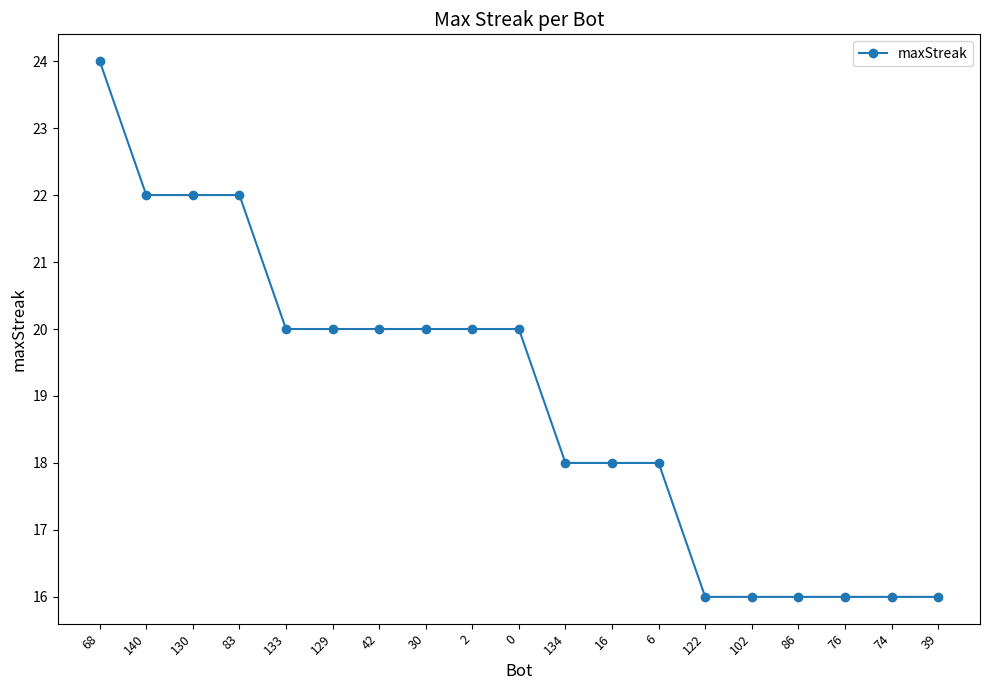

What is the average value?

19